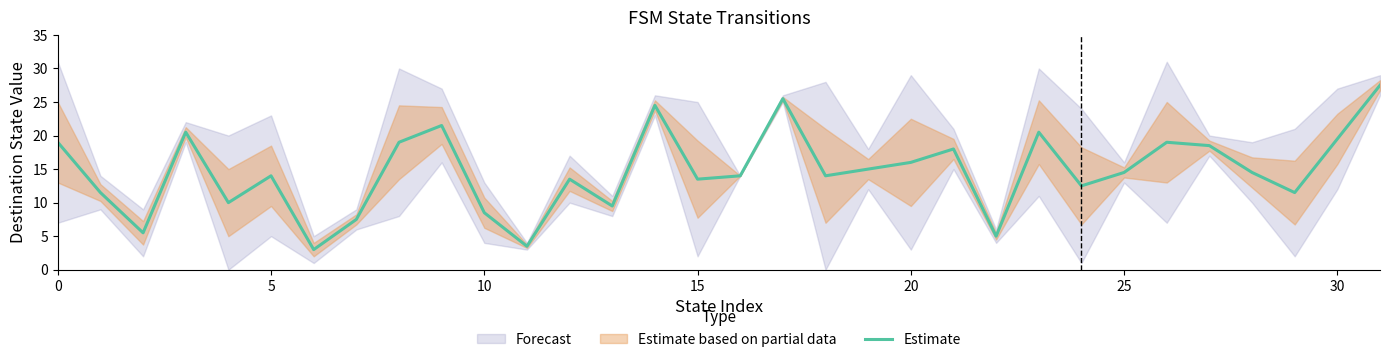

Is it true that Estimate equals 13.5 at 15?

True